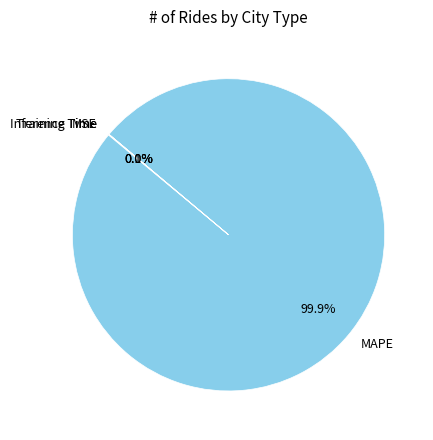

Which category has the biggest portion of the pie?

MAPE